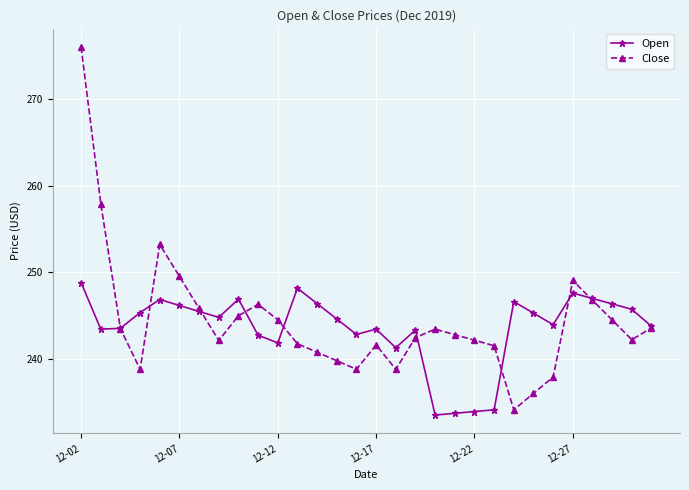

What is the value of the Open point at the 15th from the left?

242.8